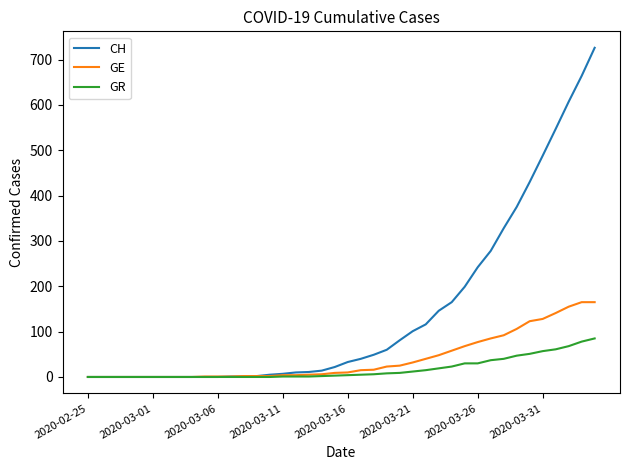

What is the highest value of the GR series?

85